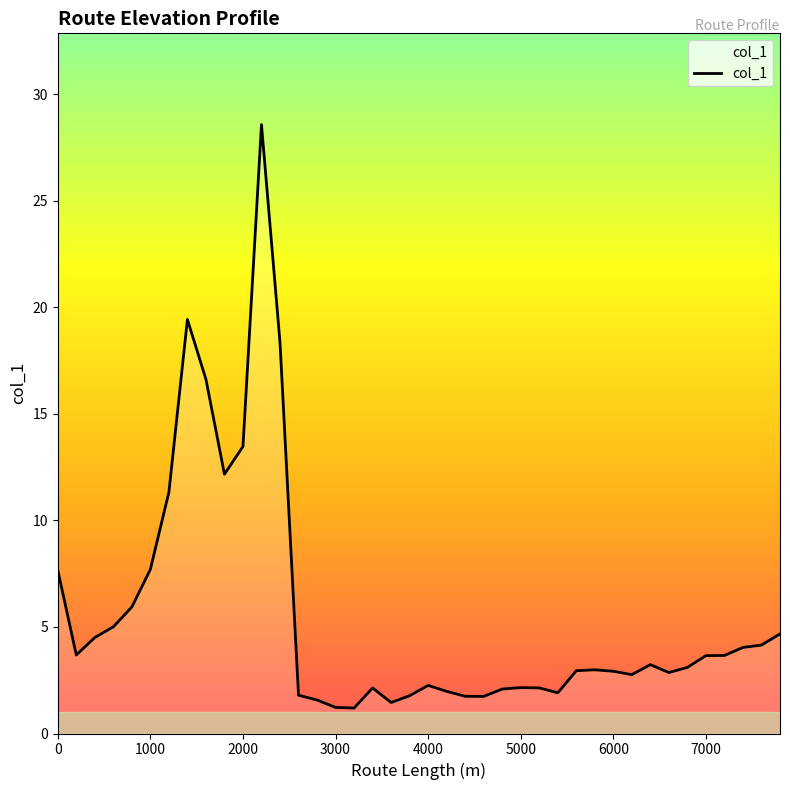

What is the difference between the maximum and minimum values?

27.4